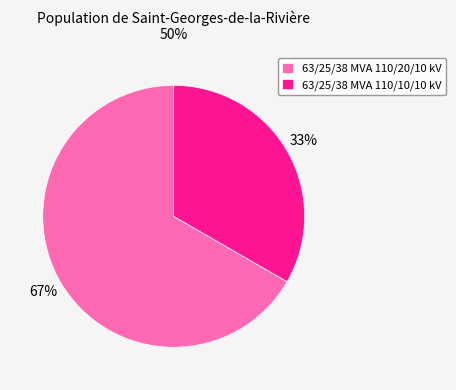

To the nearest percent, what is the average slice percentage?

50%